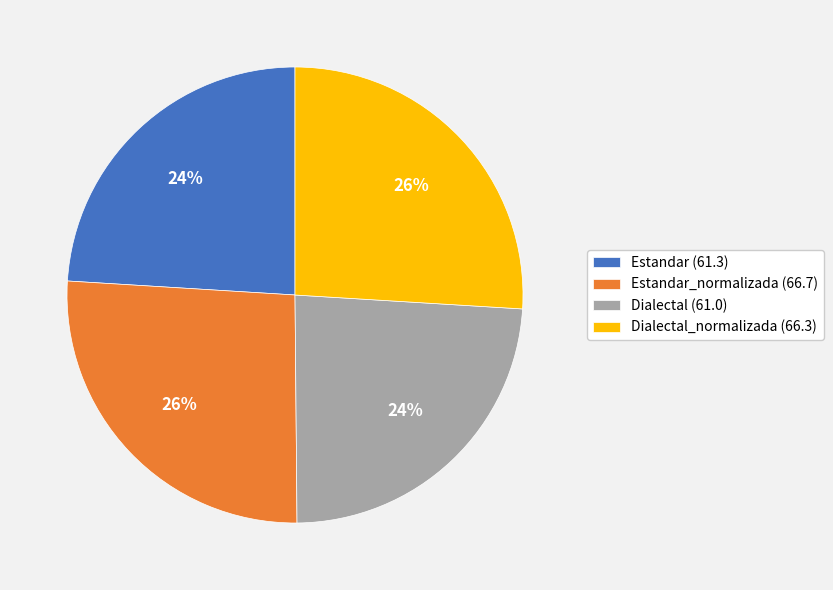

Does any single category account for the majority?

No